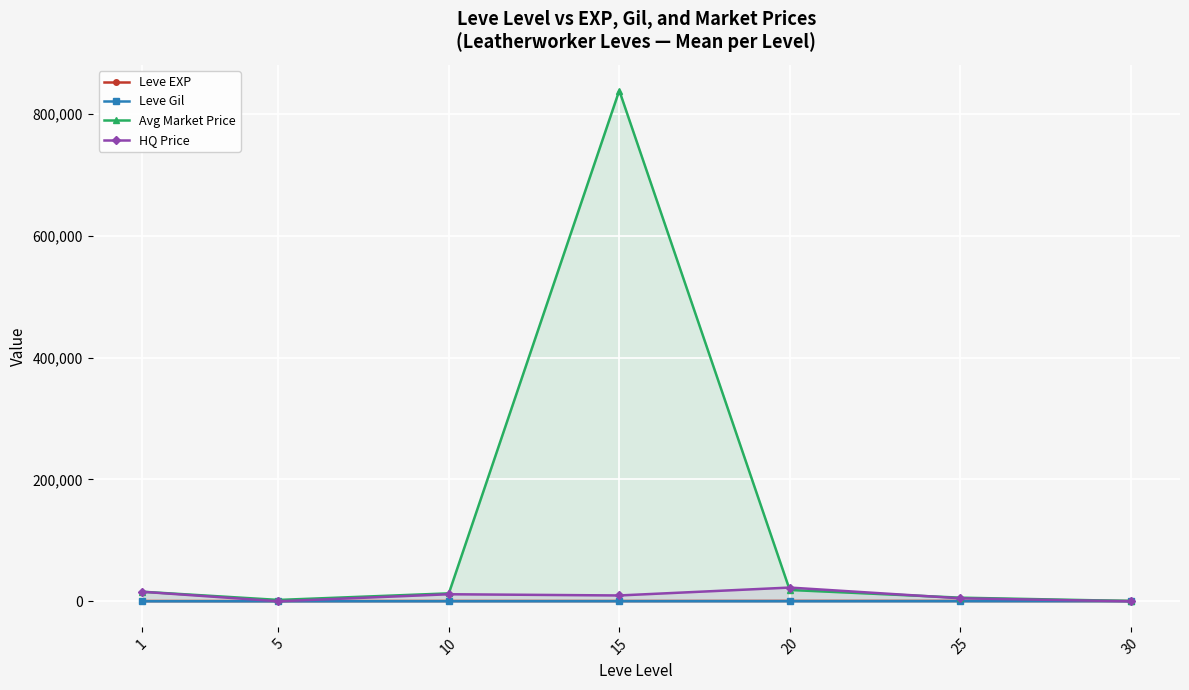

What is the difference between the Leve Gil values at 1 and 10?

58.3